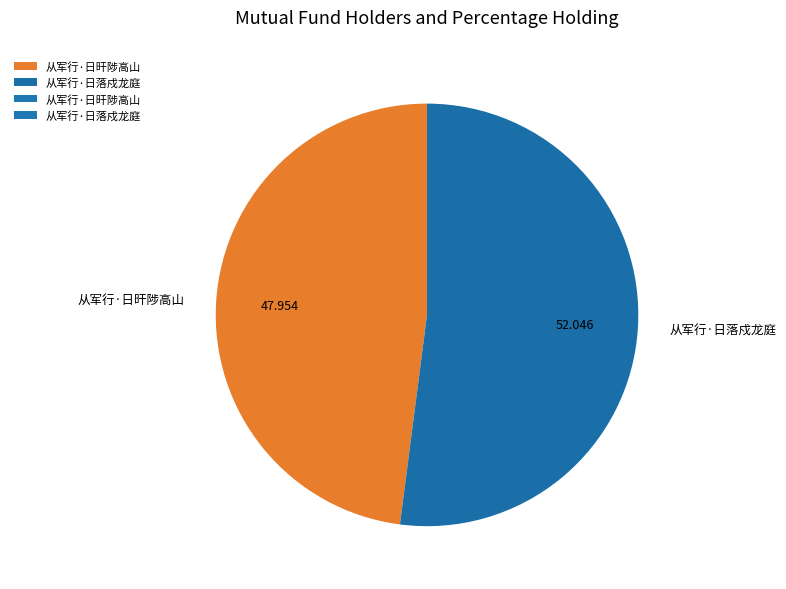

True or false: 从军行·日落戍龙庭 accounts for 42% of the total.

False